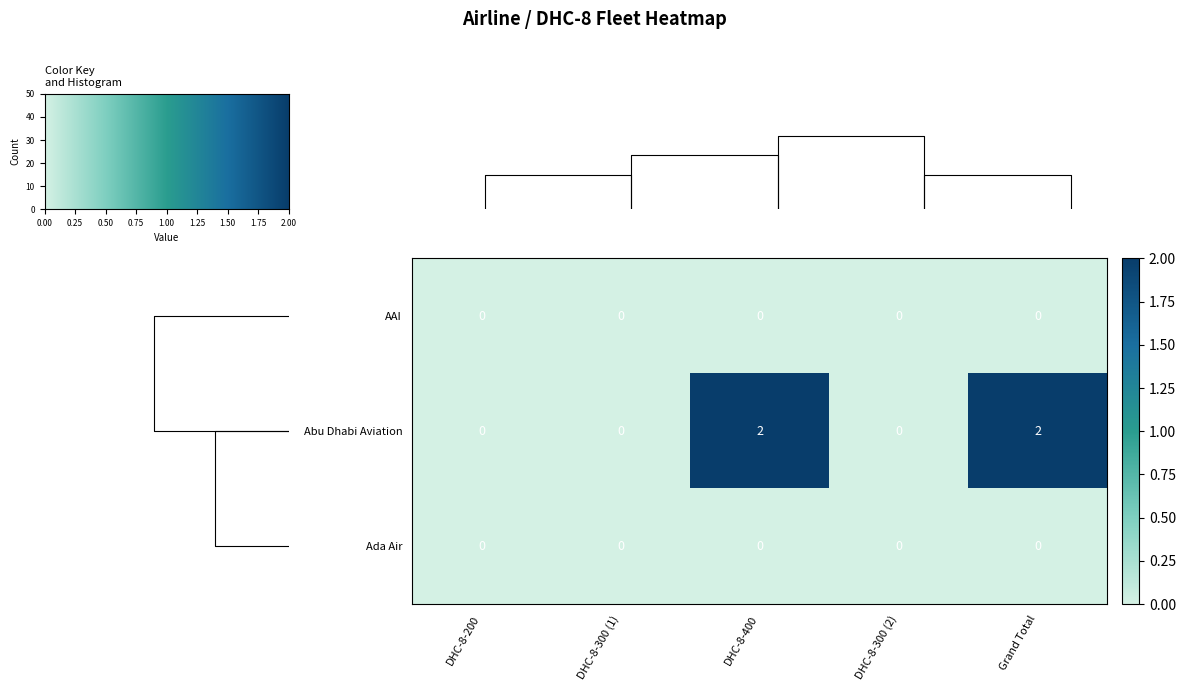

True or false: AAI has a value of 0 at DHC-8-300 (1).

True